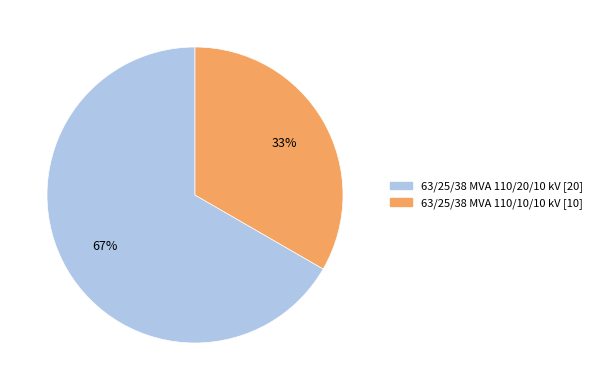

Is it true that 63/25/38 MVA 110/10/10 kV is 33% of the pie?

True